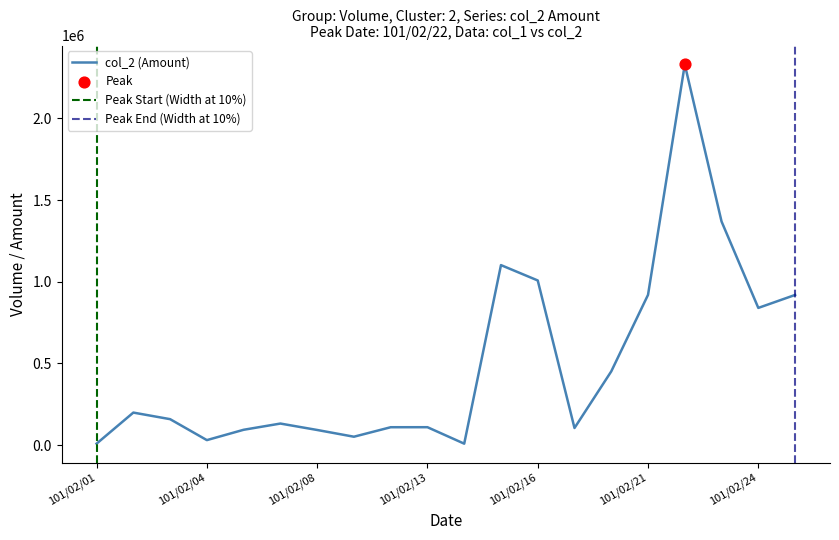

Approximately how many times larger is the value at 101/02/03 compared to 101/02/10?

1.5